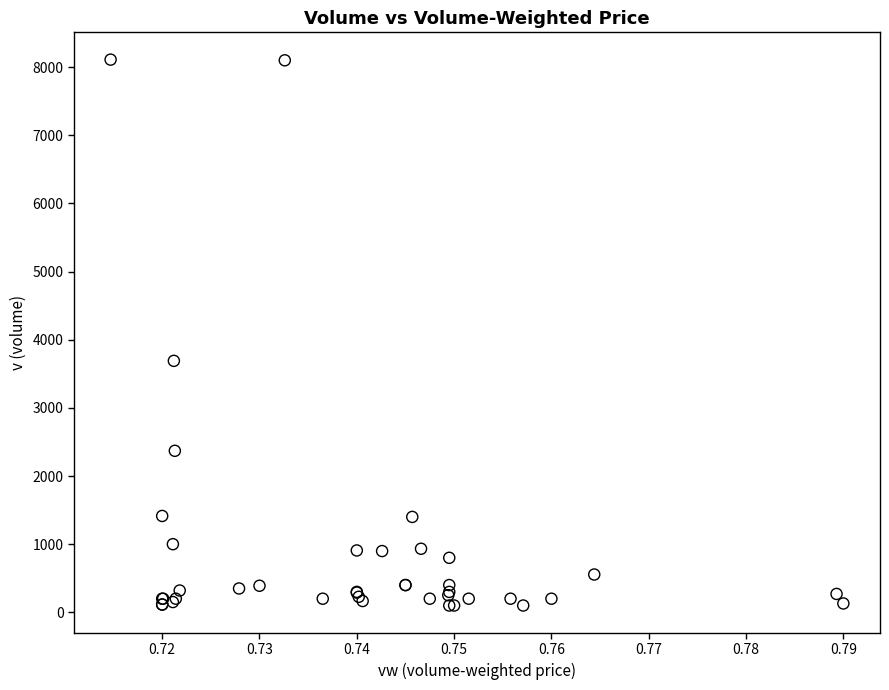

What Y value in the scatter plot is closest to 4105?

3690